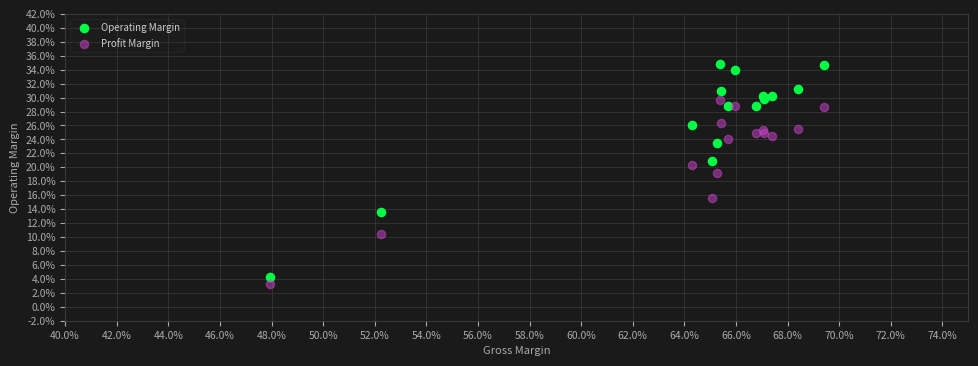

What are all the series names shown in the legend?

Operating Margin, Profit Margin